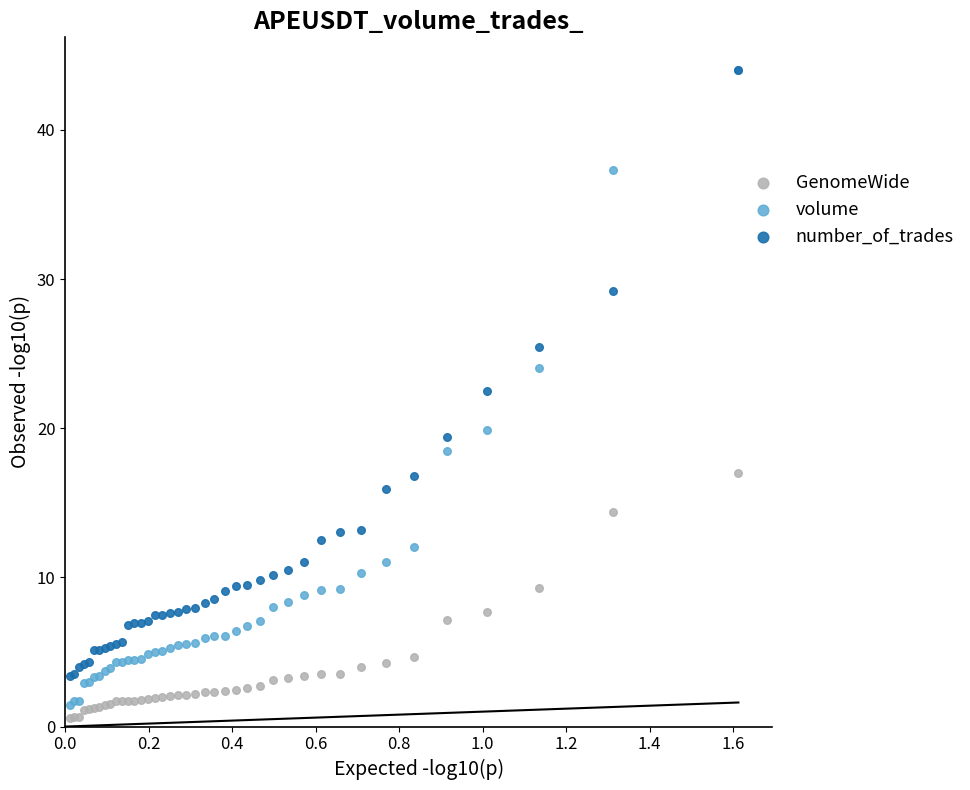

In the number_of_trades series, what Y value is closest to 23?

22.5